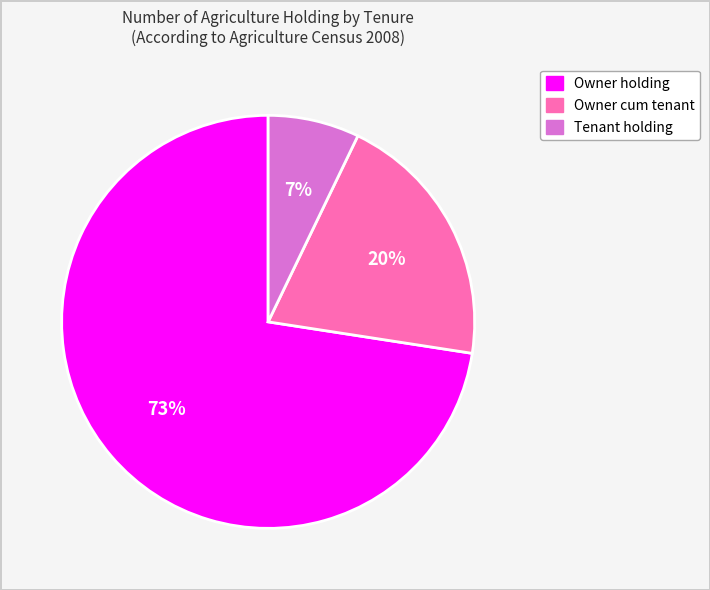

Is there any slice that represents more than half of the pie?

Yes